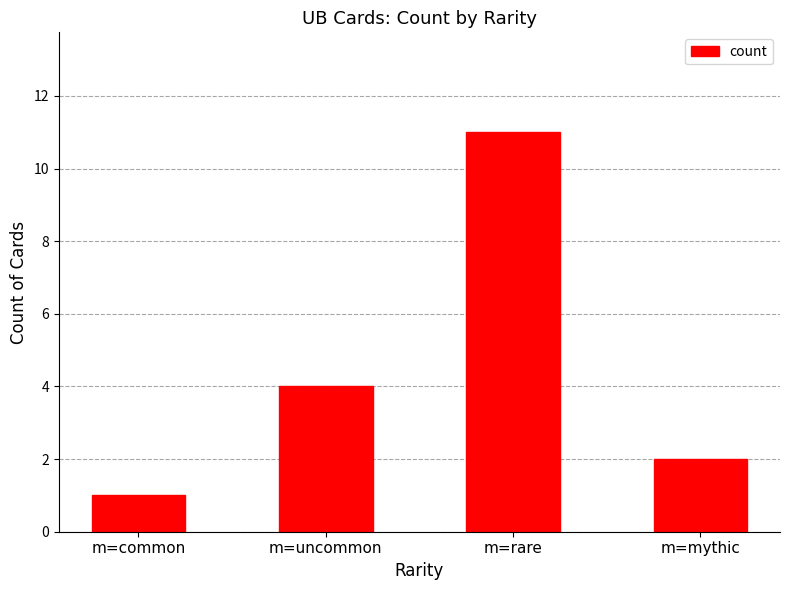

Reading left to right, transcribe all the data shown in this chart.

1	4	11	2